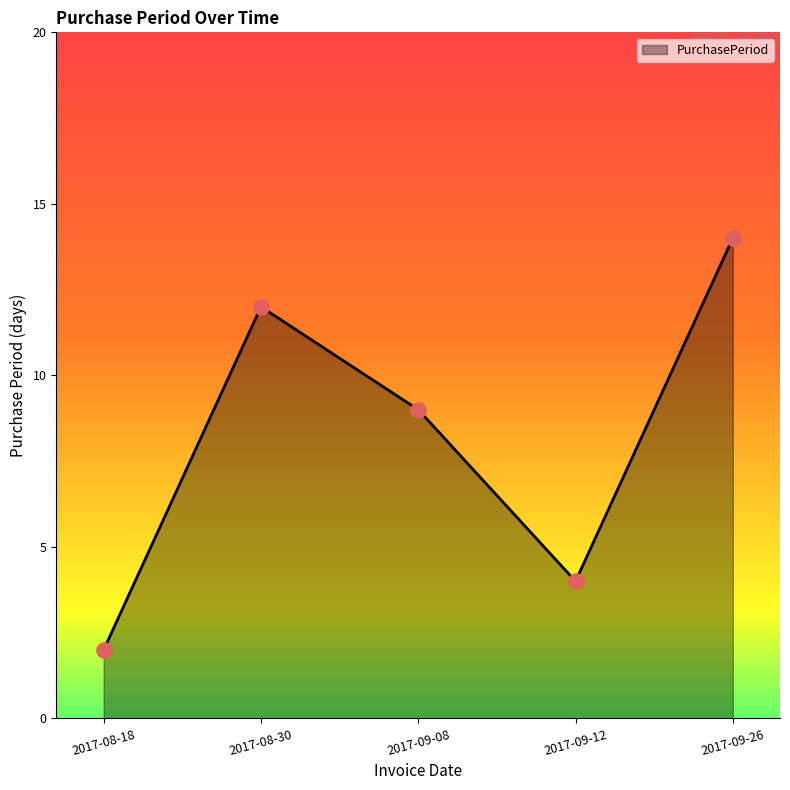

What is the change in value from 2017-08-18 to 2017-09-08?

+7